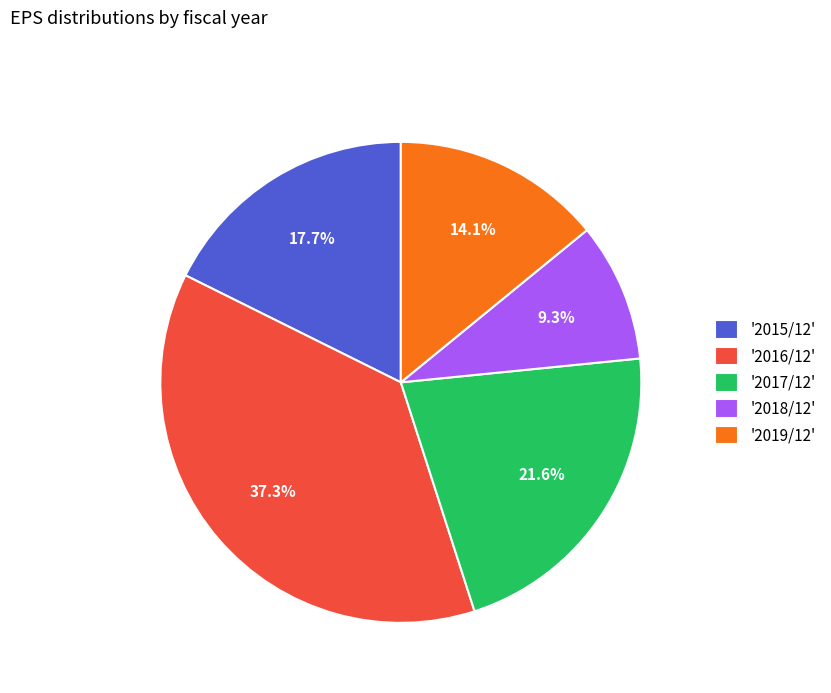

Approximately how many times larger is the value at '2018/12' compared to '2019/12'?

0.7